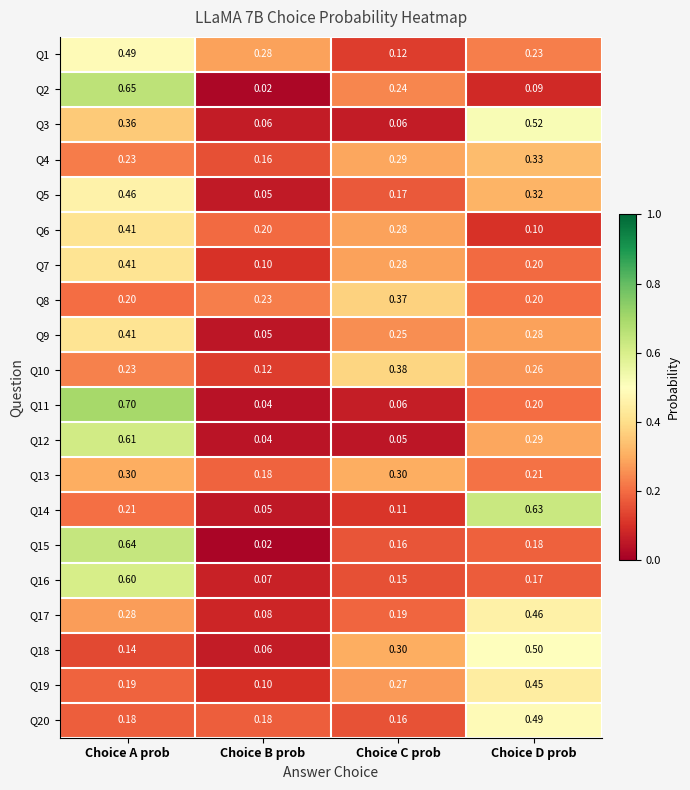

List the labels in order of Q2 value, largest first.

Choice A prob, Choice C prob, Choice D prob, Choice B prob